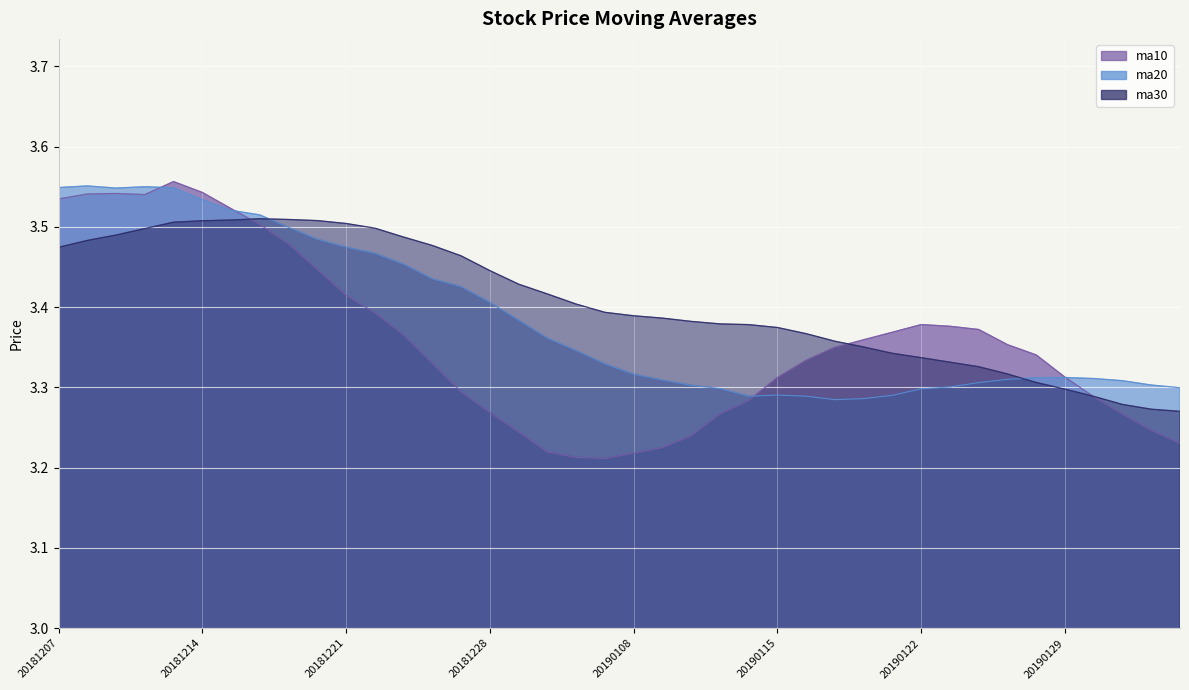

What is the value of the ma10 point at the 1st from the left?

3.5